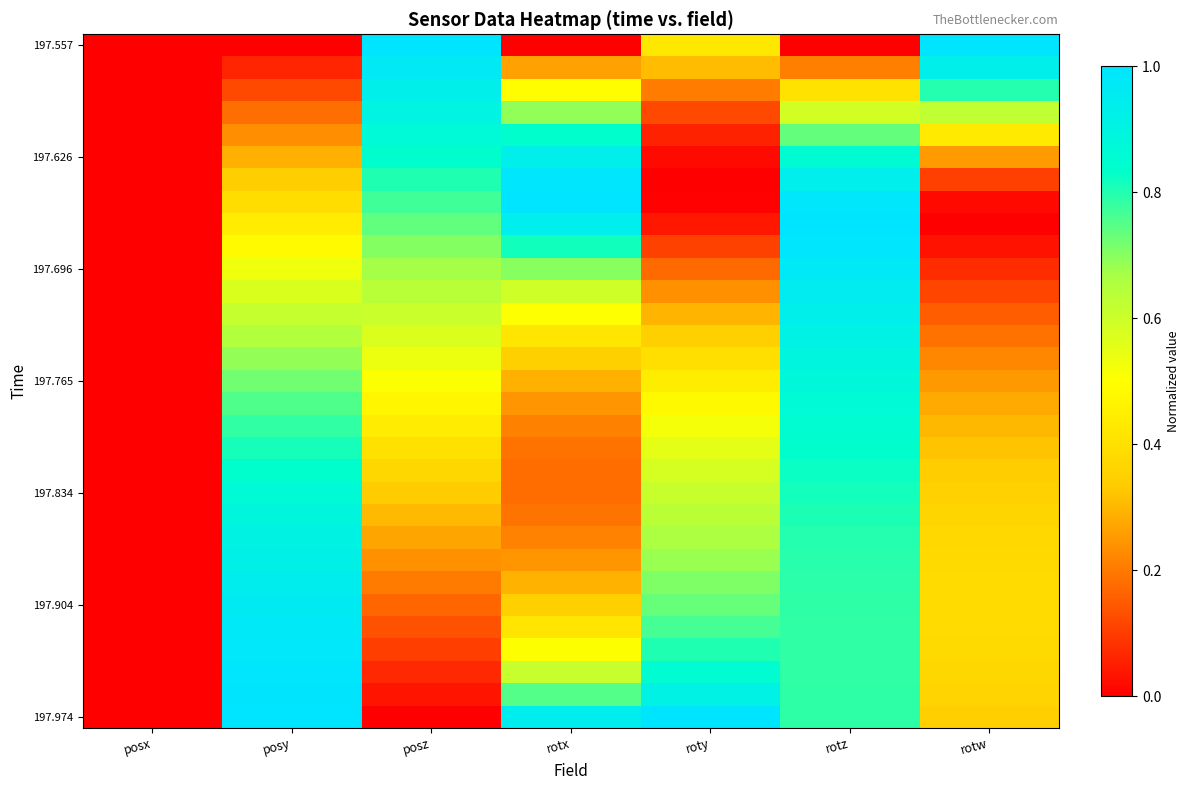

At which category is the sum across all series the highest?

rotz